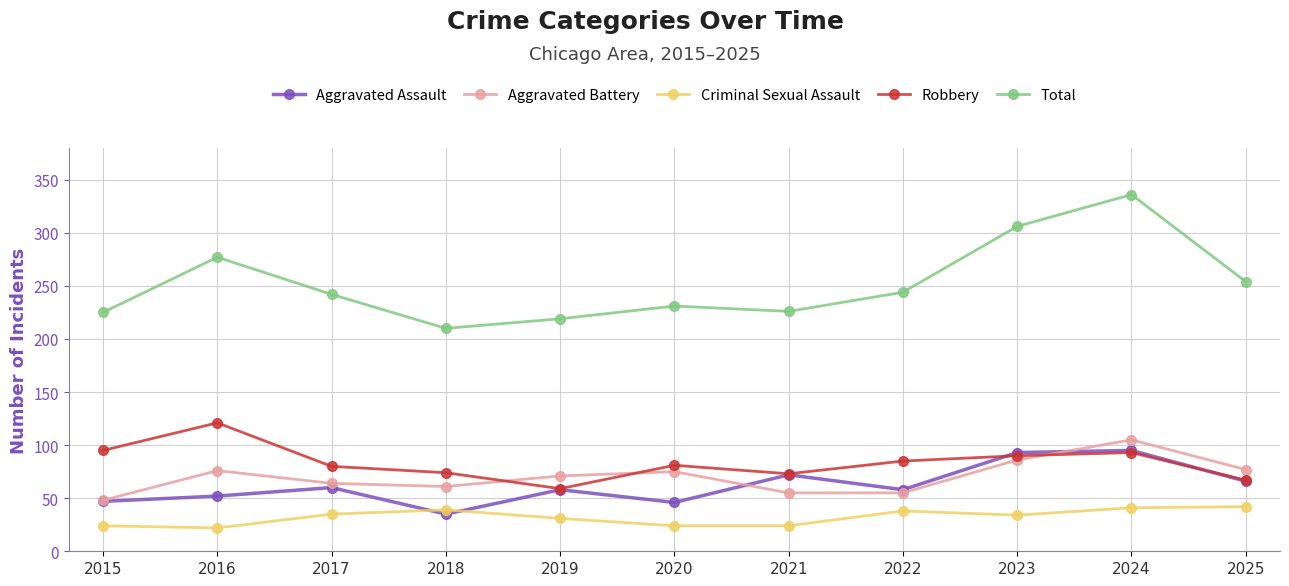

What is the total value across all series at 2025?

506